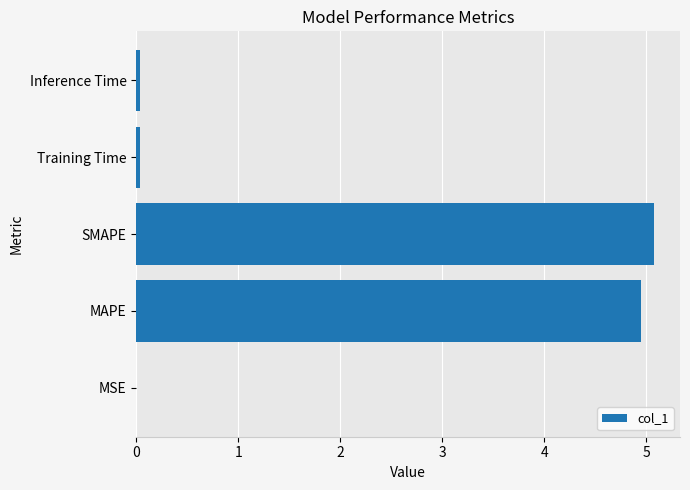

The value at Inference Time is 0.0. True or false?

True